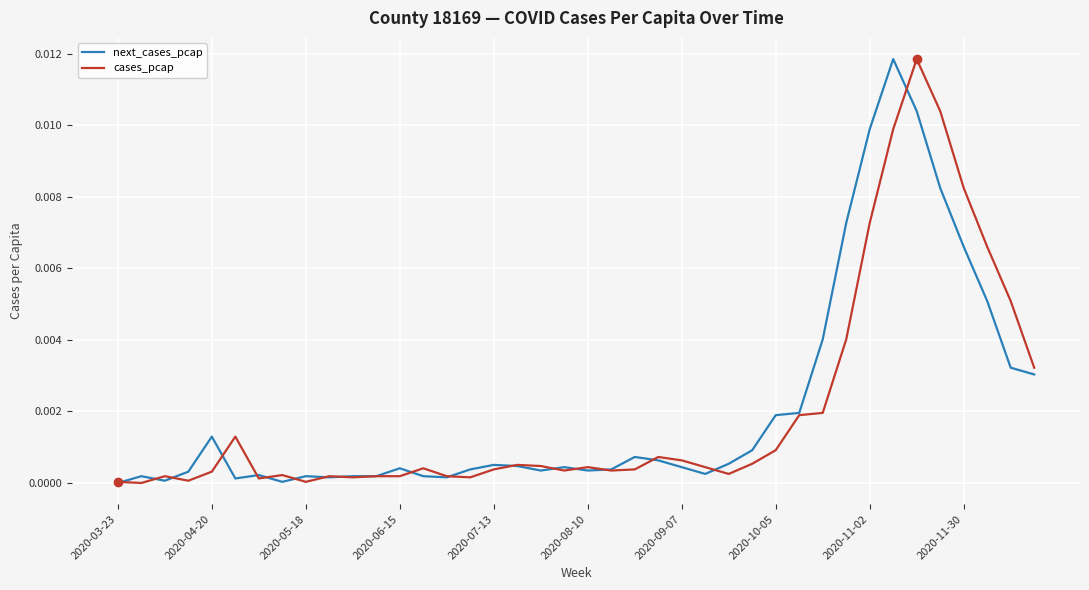

What are all the series names shown in the legend?

next_cases_pcap, cases_pcap